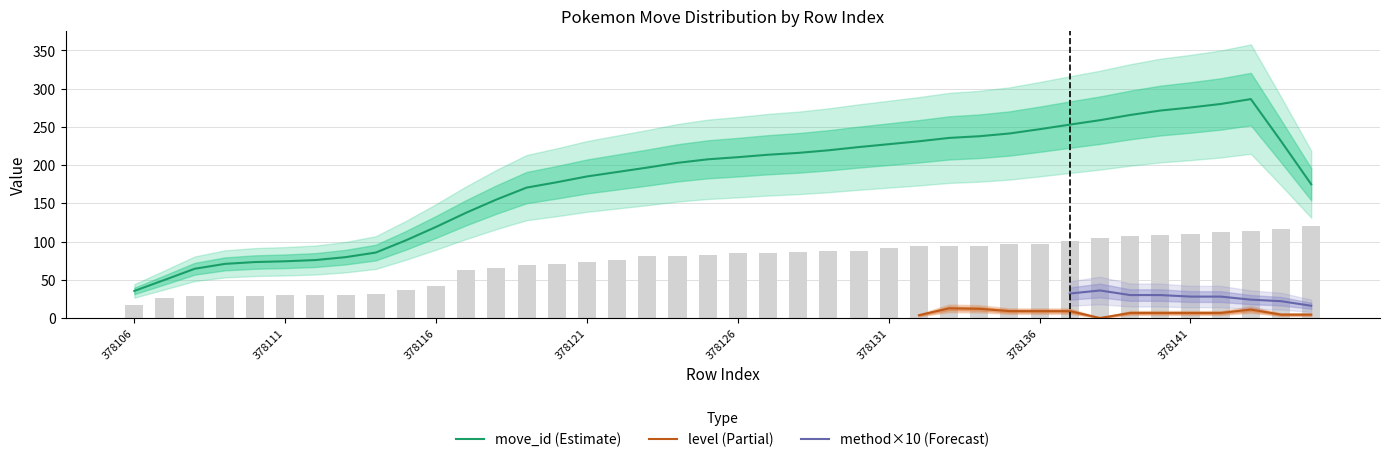

What is the highest value of the move_id (Estimate) series?

286.4